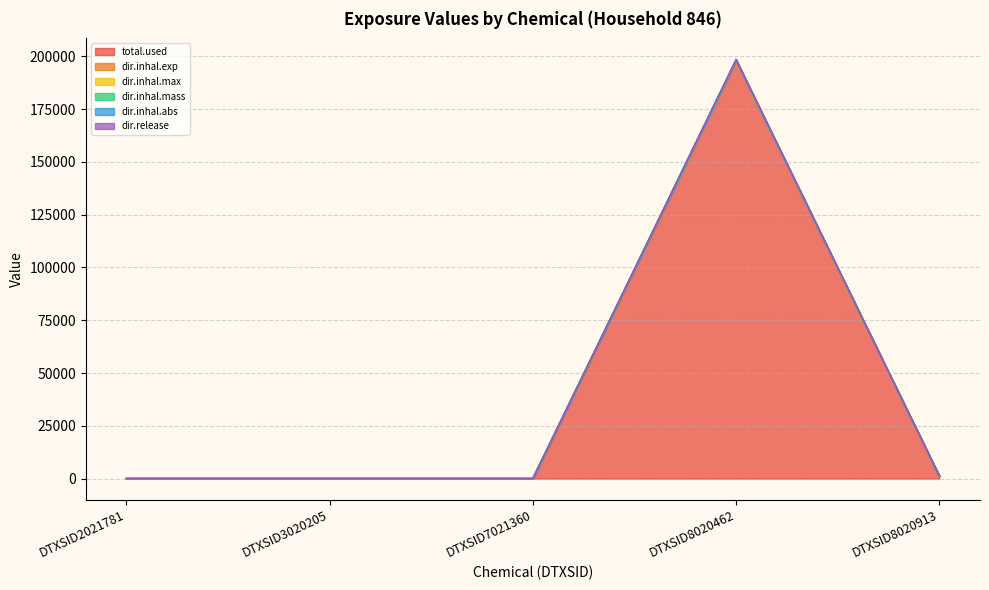

Between DTXSID8020913 and DTXSID8020462, which is larger?

DTXSID8020462